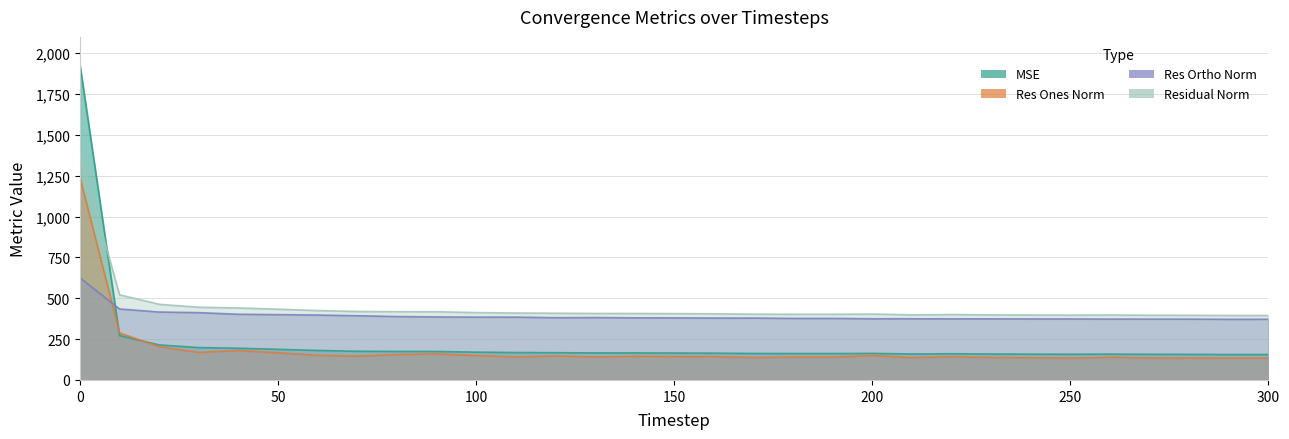

Reading left to right, what are all the values shown in this chart?

mse: 1932.4	271.7	214.4	198.1	194.1	187.5	180.5	175.6	174.7	174.3	170.2	167.8	166.8	165.6	165.6	164.9	164.0	162.2	161.6	161.6	162.7	158.8	160.3	158.7	158.0	157.3	158.0	157.0	156.5	155.7	155.7
res_ones_norm: 1241.3	288.1	203.7	168.6	180.2	166.2	151.0	145.5	155.4	159.7	149.3	141.0	146.9	140.6	144.7	143.2	143.1	136.6	140.1	140.3	149.8	136.4	142.7	137.5	136.1	133.6	138.6	134.9	133.9	133.7	133.0
res_ortho_norm: 625.8	434.4	415.8	412.0	402.1	399.9	397.1	393.0	388.0	385.7	384.5	384.5	381.1	381.8	380.3	379.9	378.9	378.8	376.7	376.8	374.5	374.4	374.0	373.9	373.4	373.5	372.6	372.5	372.3	371.2	371.5
residual_norm: 1390.1	521.2	463.0	445.1	440.6	433.0	424.9	419.0	418.0	417.5	412.5	409.6	408.4	406.9	406.9	406.0	405.0	402.7	402.0	402.0	403.3	398.5	400.3	398.4	397.4	396.7	397.5	396.2	395.6	394.5	394.6